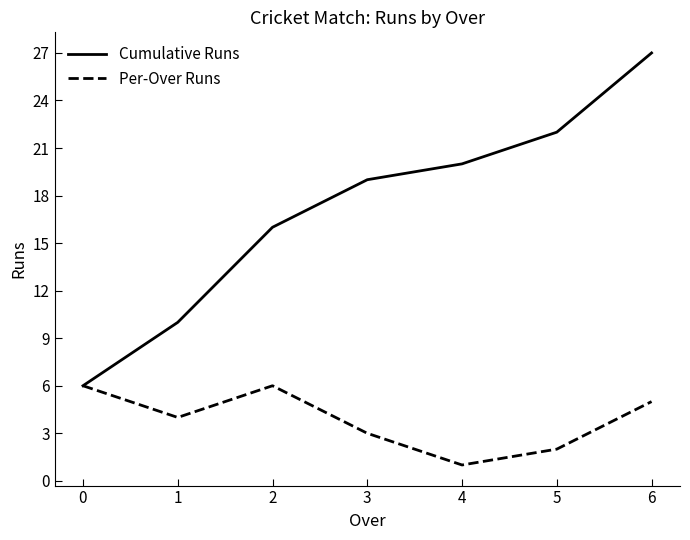

Is the value of Per-Over Runs at 0 greater than the value of Cumulative Runs at 1?

No